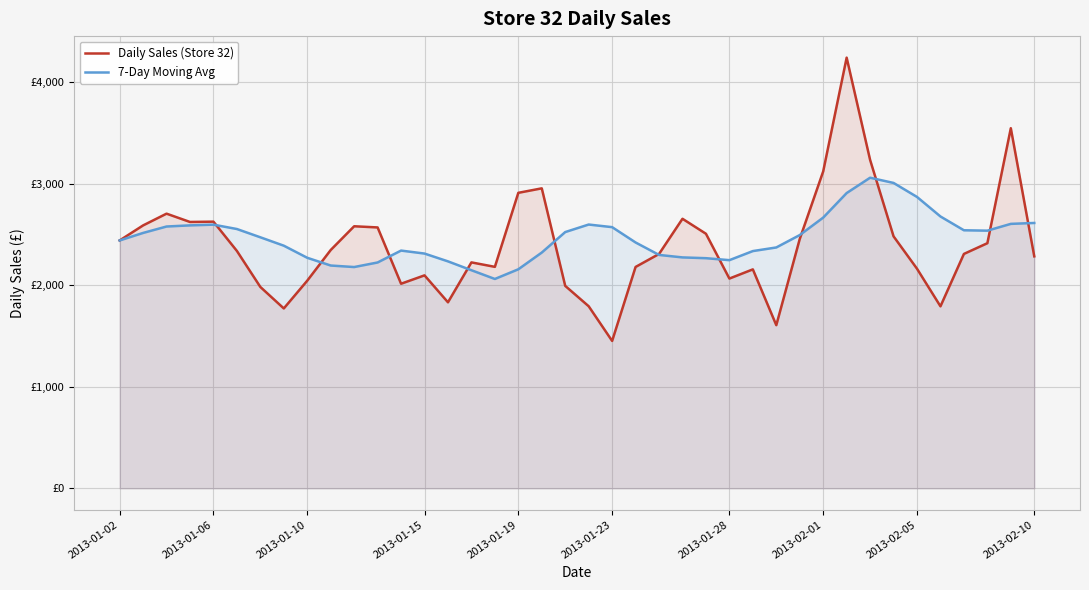

Which series ends up on top after the final intersection of 7-Day Moving Avg and Daily Sales (Store 32)?

7-Day Moving Avg